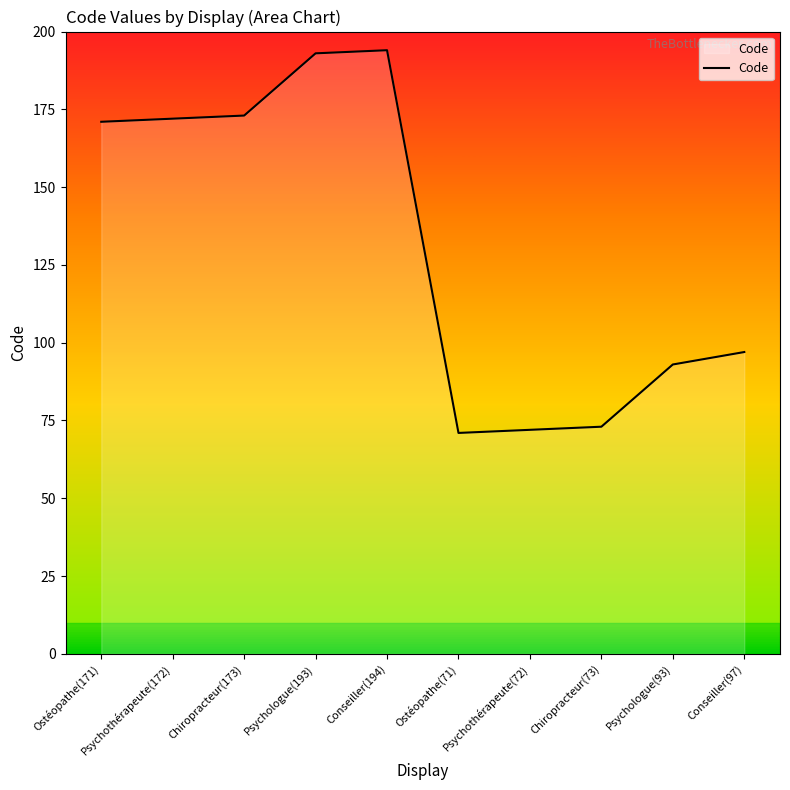

What is the change in value from Psychologue(193) to Psychothérapeute(72)?

-121